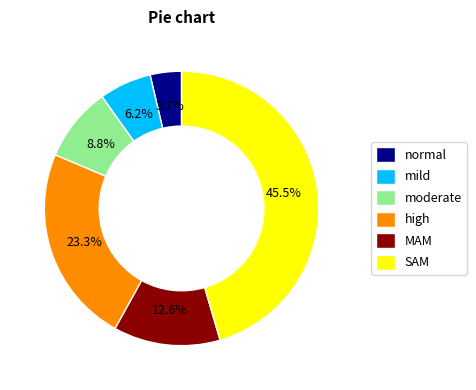

Is the sum of SAM and mild greater than half?

Yes